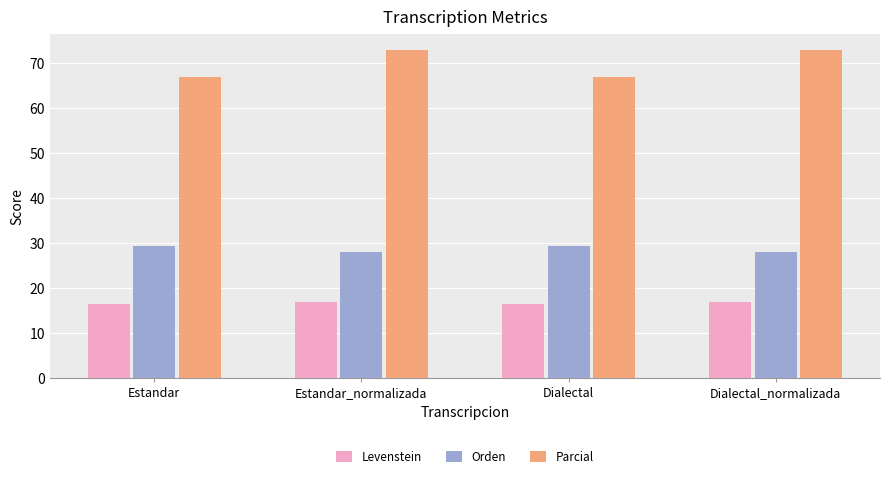

What is the difference between the highest and lowest values at Dialectal?

50.5